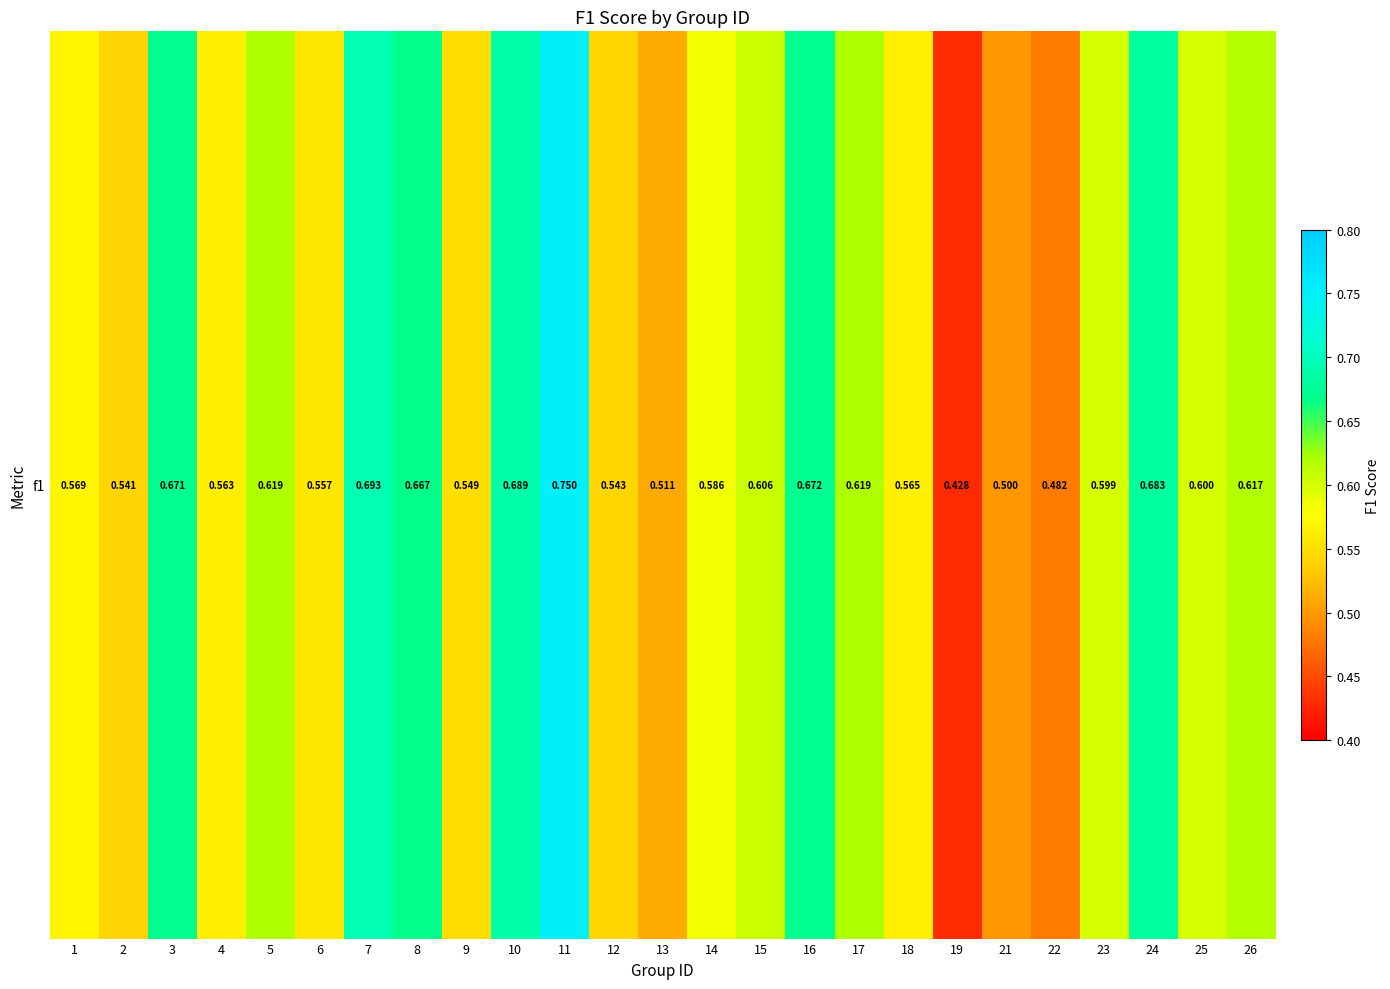

The chart shows a value of 1.1 at 7. True or false?

False